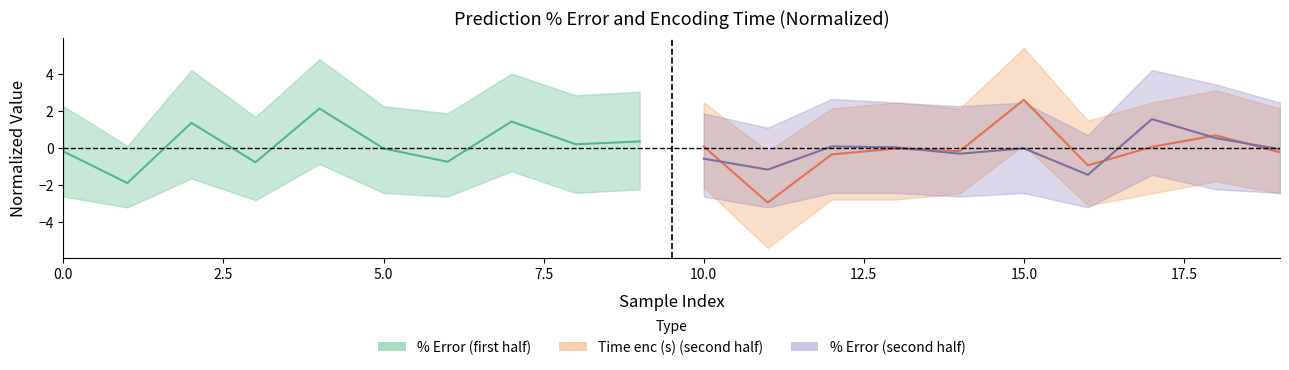

Is the value of % Error at 9 greater than the value of Time enc (s) at 20.0?

No